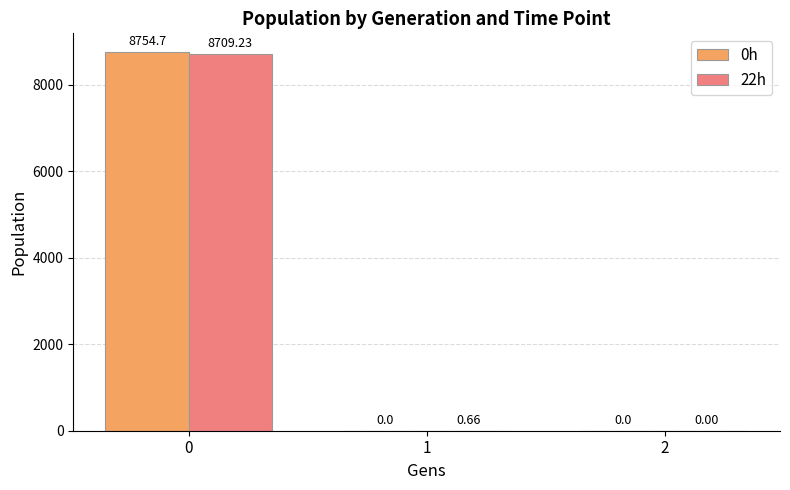

What is the sum of the 22h values at 0 and 1?

8709.9